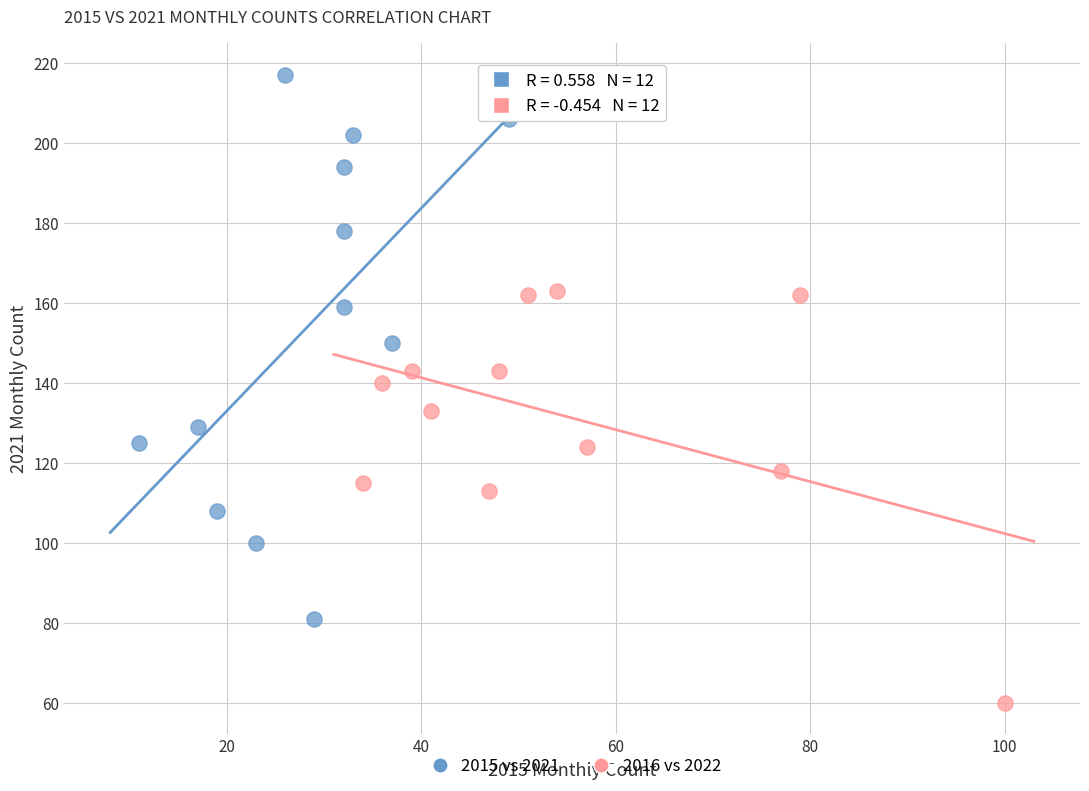

Which series contains the lowest Y value?

2016 vs 2022